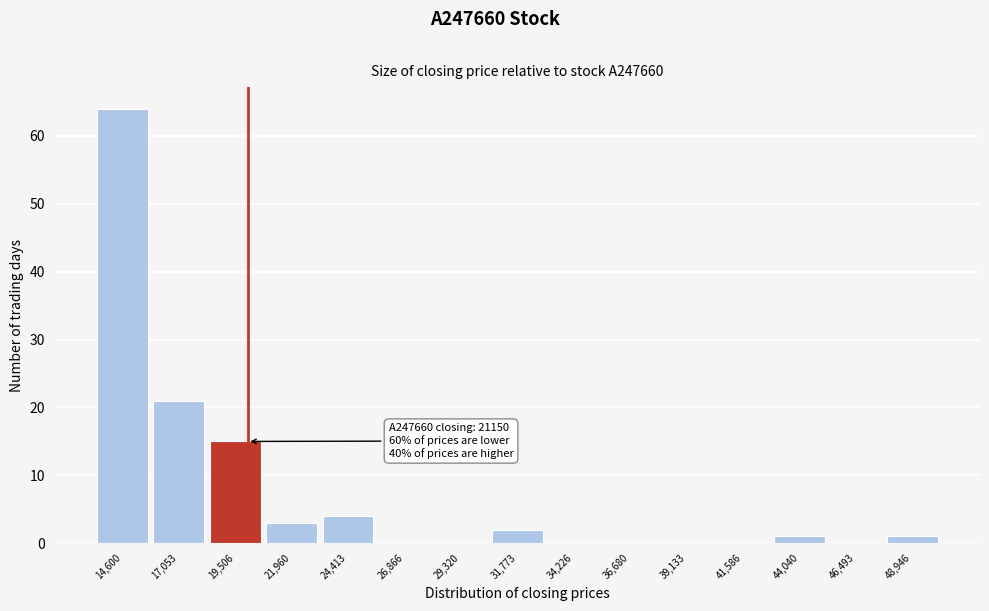

Reading left to right, list all the values displayed in this chart.

14,600=64	17,053=21	19,506=15	21,960=3	24,413=4	26,866=0	29,320=0	31,773=2	34,226=0	36,680=0	39,133=0	41,586=0	44,040=1	46,493=0	48,946=1